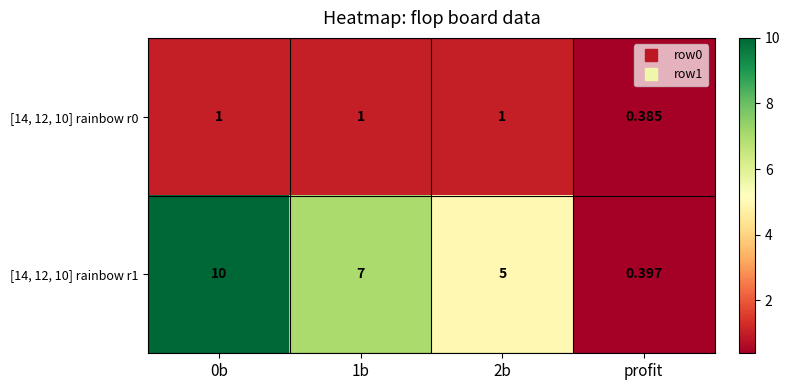

Is the value of [14, 12, 10] rainbow r0 at 1b greater than the value of [14, 12, 10] rainbow r1 at profit?

Yes